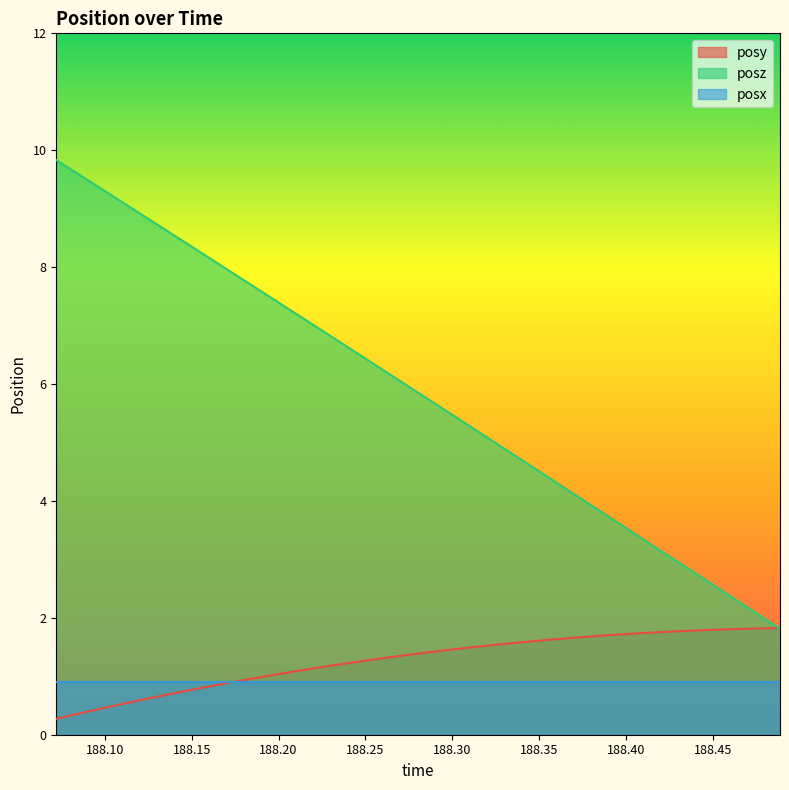

List the labels in order of posz value, smallest first.

188.4886, 188.4746, 188.4609, 188.4473, 188.433, 188.4189, 188.4054, 188.3914, 188.3777, 188.3635, 188.3501, 188.3369, 188.3226, 188.3083, 188.2942, 188.2806, 188.2665, 188.2528, 188.2393, 188.2252, 188.2115, 188.1973, 188.1835, 188.1697, 188.1558, 188.142, 188.1281, 188.1139, 188.1, 188.0861, 188.0721